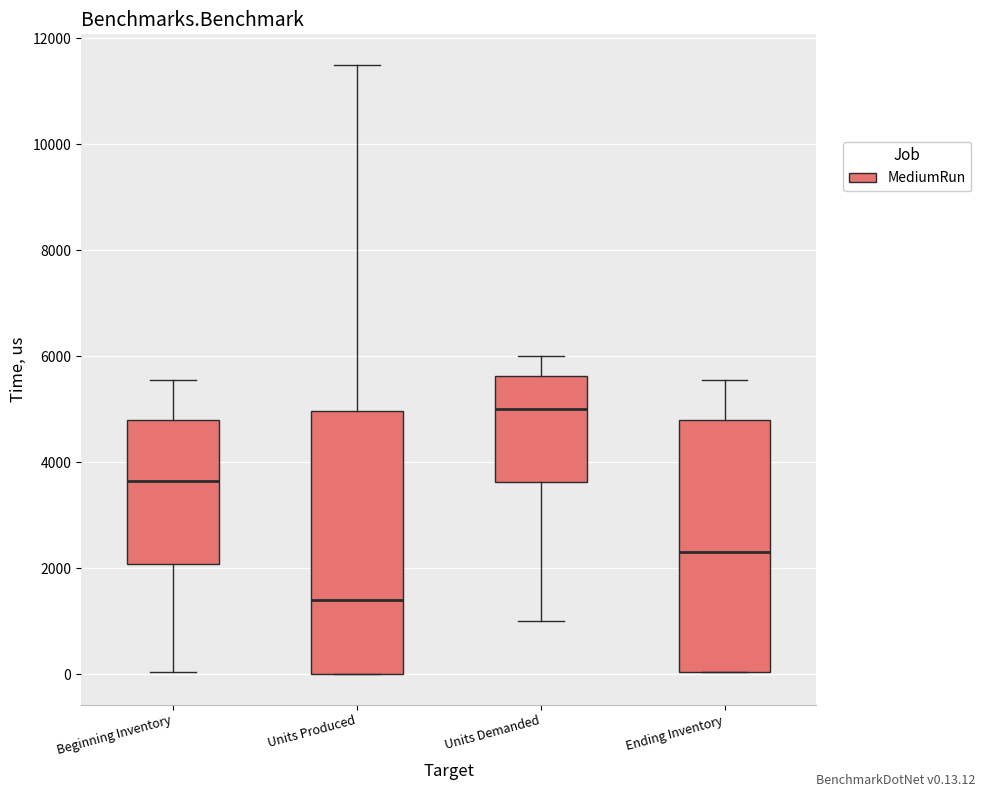

Reading left to right, read every box against the y-axis: the position of its median line, the range the box covers, and the ends of its whiskers. The values are not printed on the chart, so give them approximately, as read against the axis.

Beginning Inventory: median 3600, box 2000 to 4800, whiskers 0 to 5600
Units Produced: median 1400, box 0 to 5000, whiskers 0 to 11400
Units Demanded: median 5000, box 3600 to 5600, whiskers 1000 to 6000
Ending Inventory: median 2200, box 0 to 4800, whiskers 0 to 5600